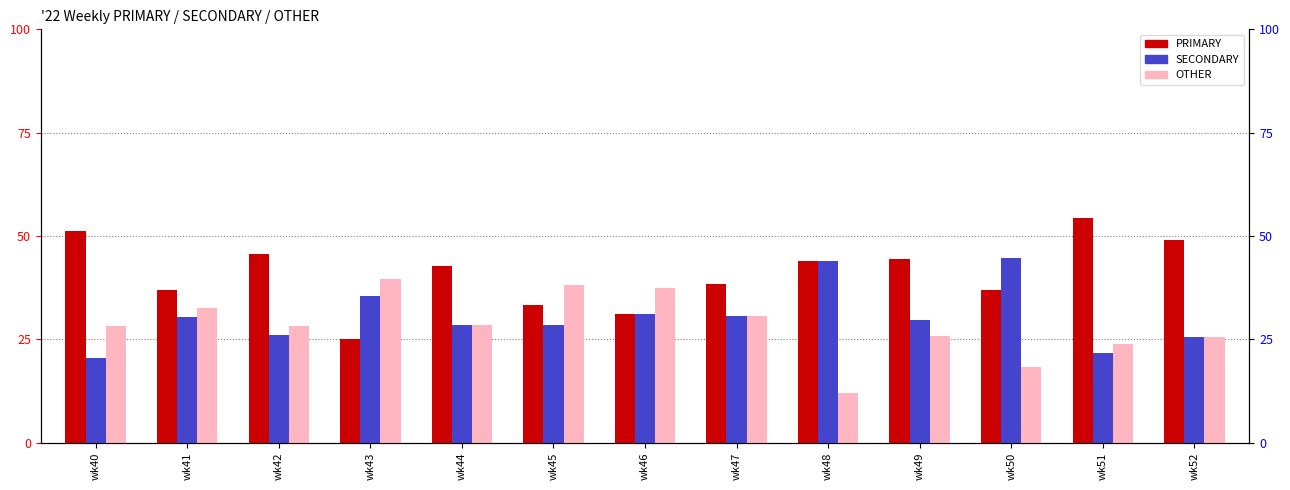

What is the approximate value of SECONDARY at wk42?

26.1